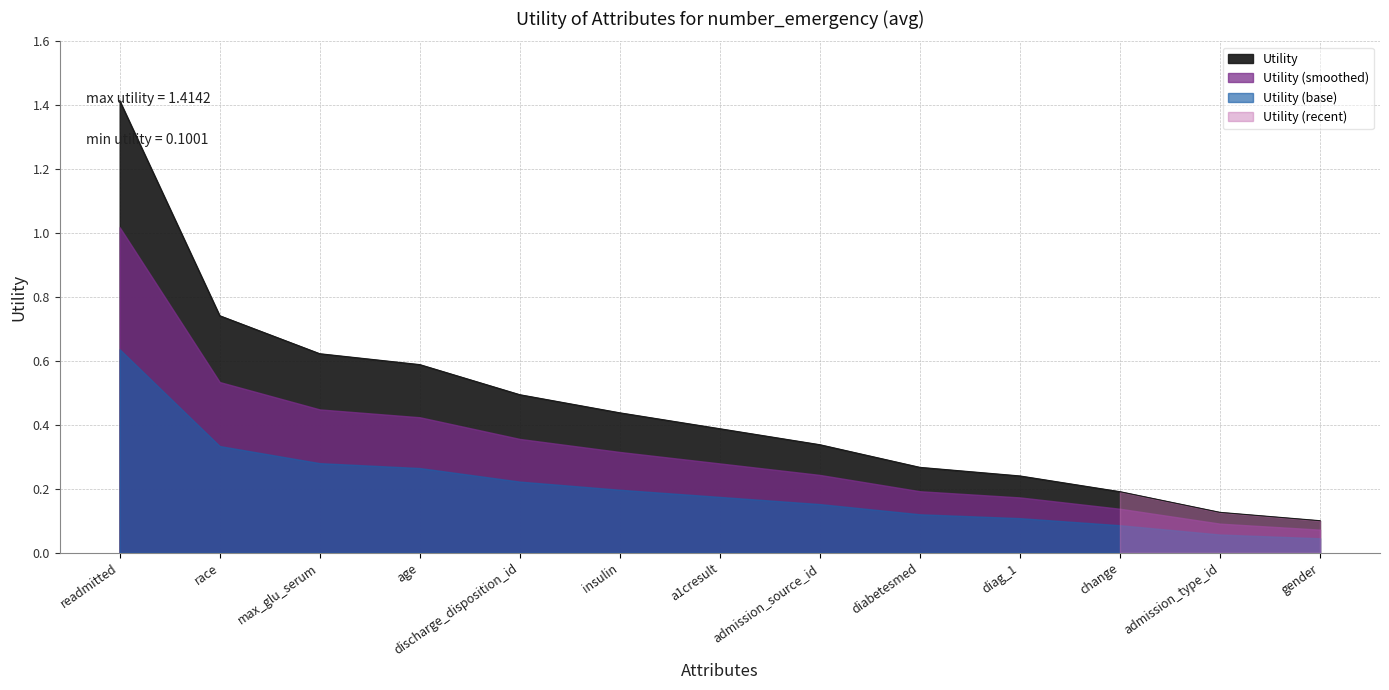

Which category has the highest value across all series?

readmitted